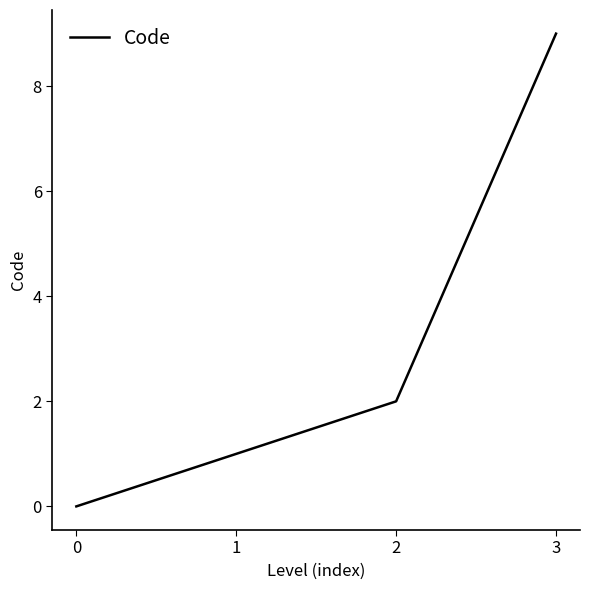

Between 2 and 1, which is larger?

2